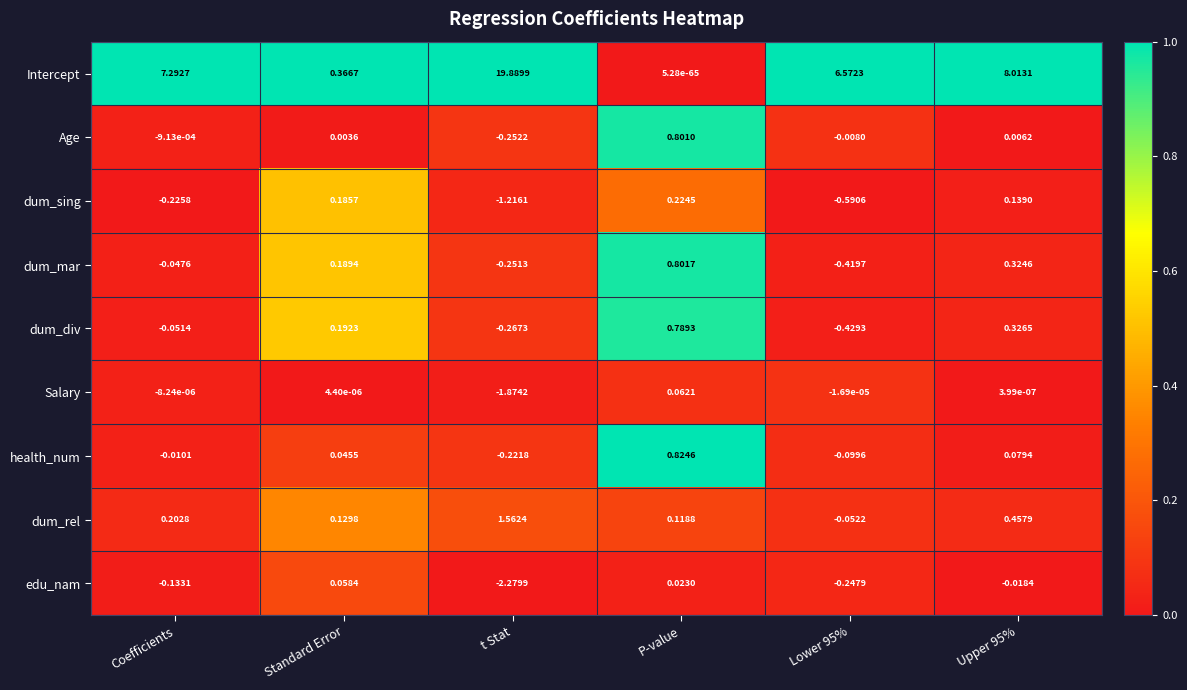

Is the value of dum_sing at Standard Error greater than the value of health_num at Lower 95%?

Yes